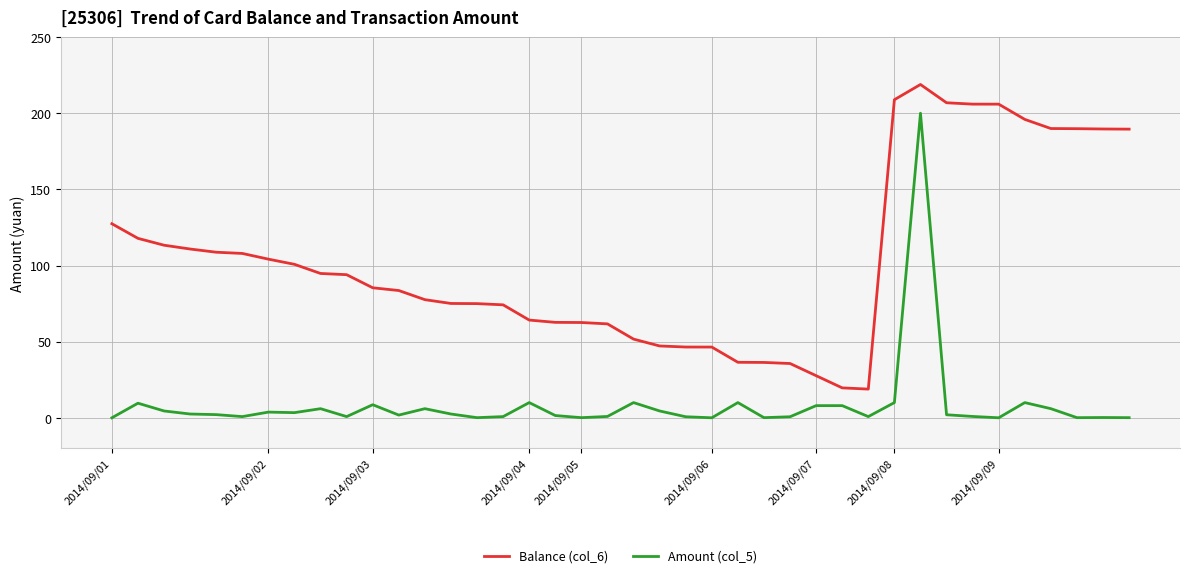

How many categories are shown in the chart?

40